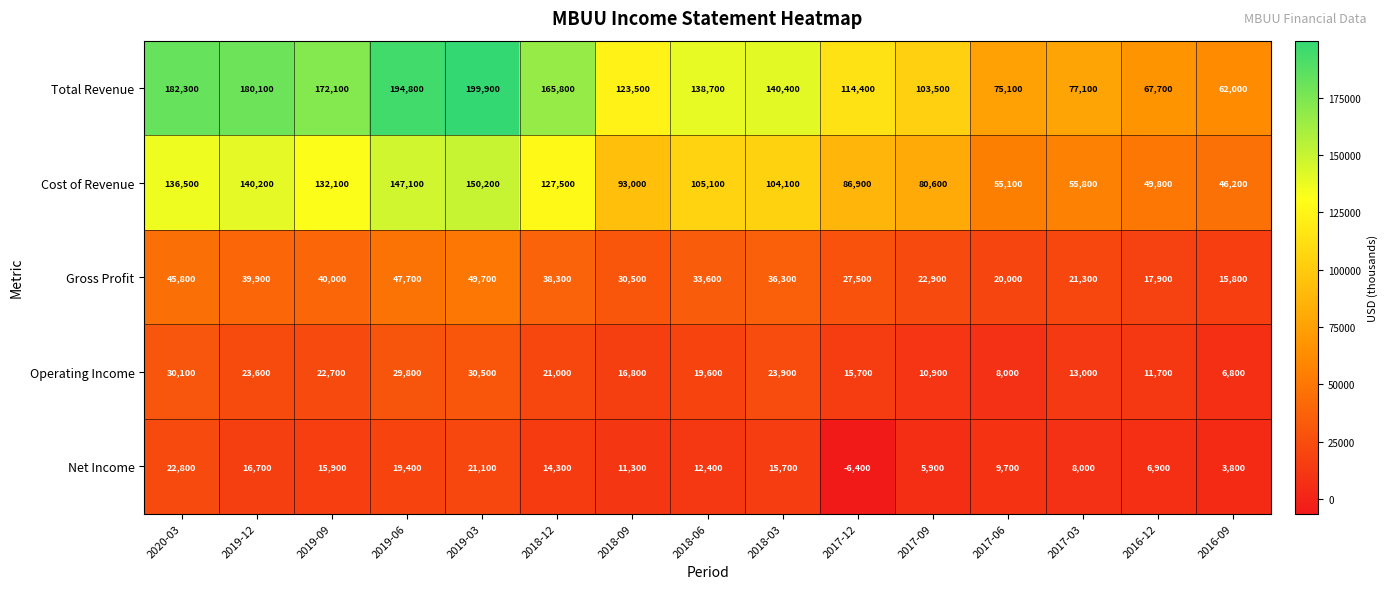

What is the smallest value displayed?

-6400